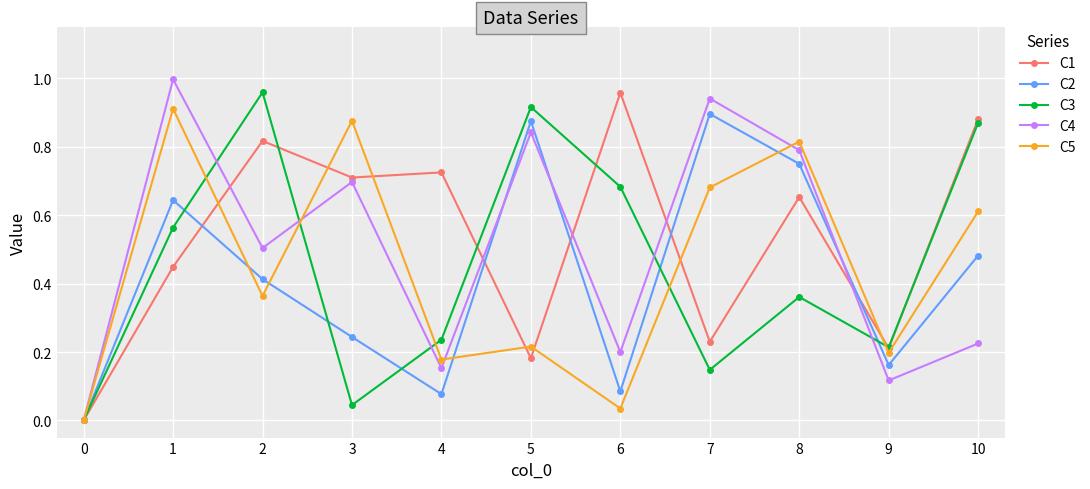

Which series changed the most between 2 and 4?

C3